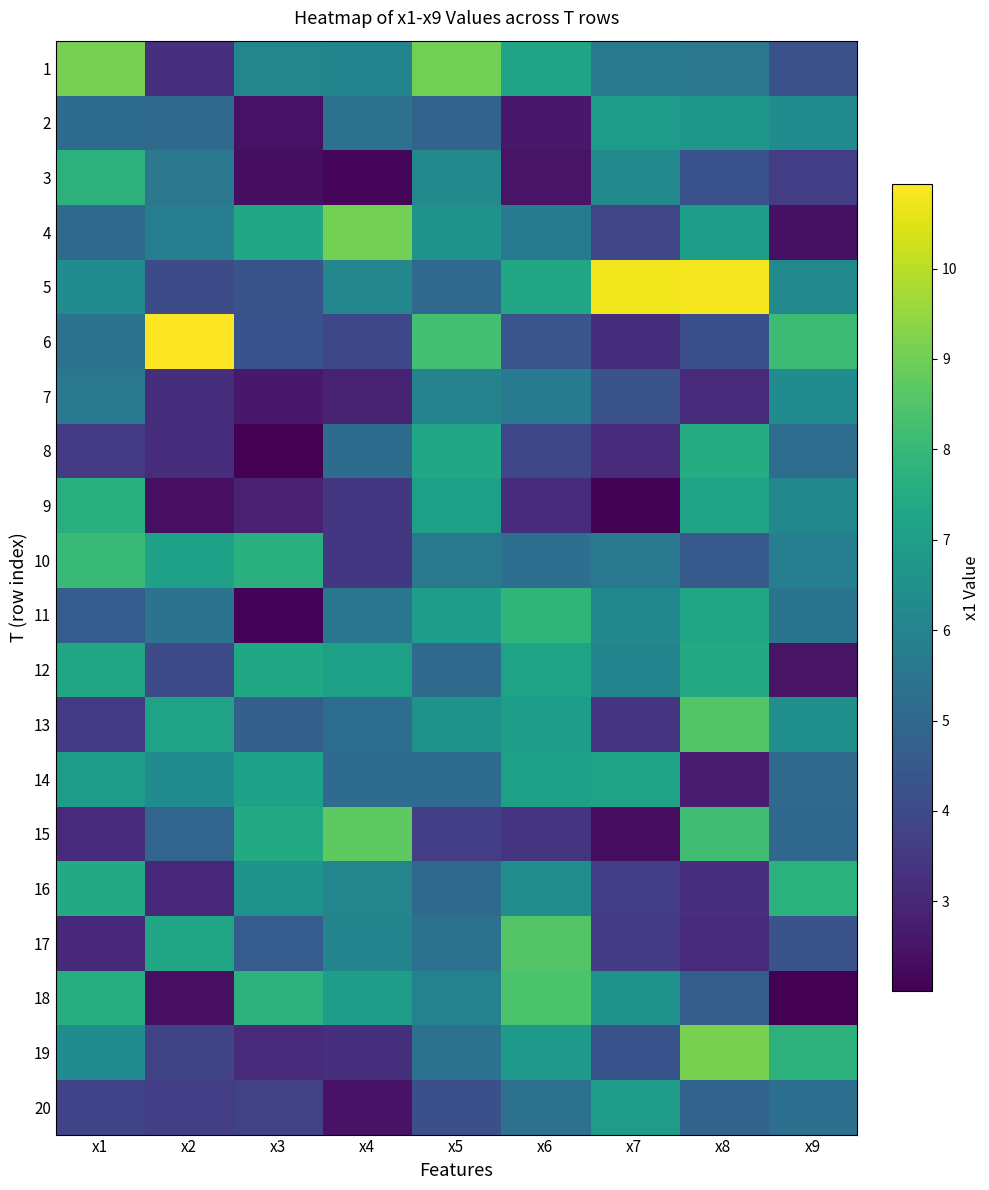

What is the spread (max minus min) of values at x9?

6.1